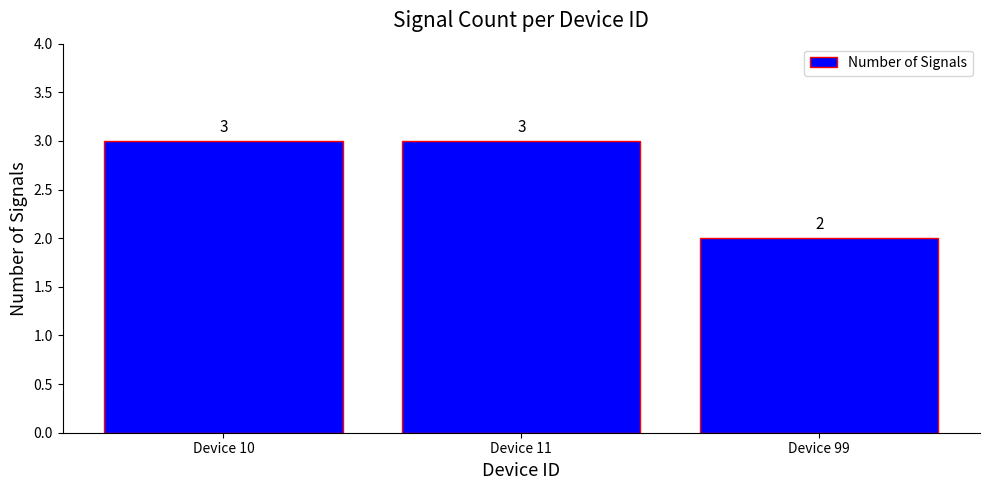

Reading left to right, what are all the values shown in this chart?

3	3	2